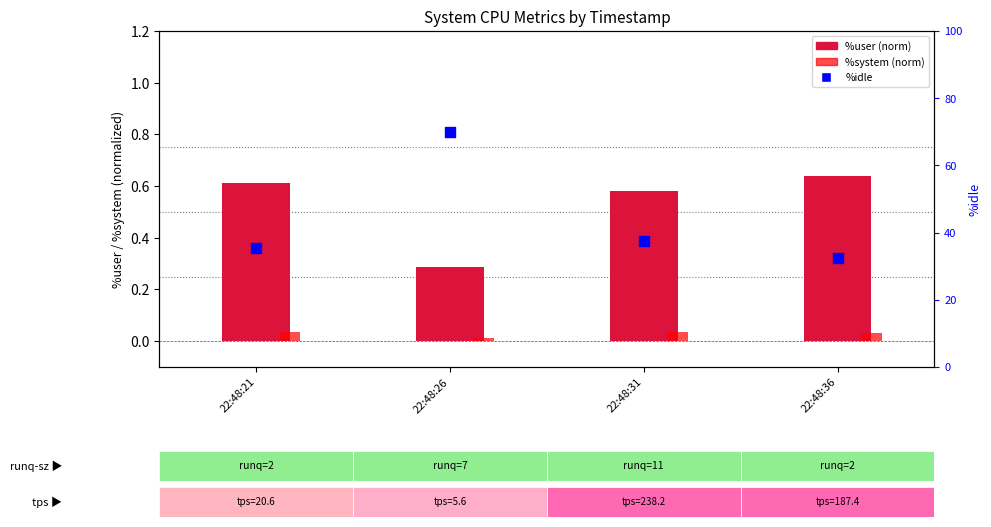

What is the total value across all series at 22:48:21?

35.9